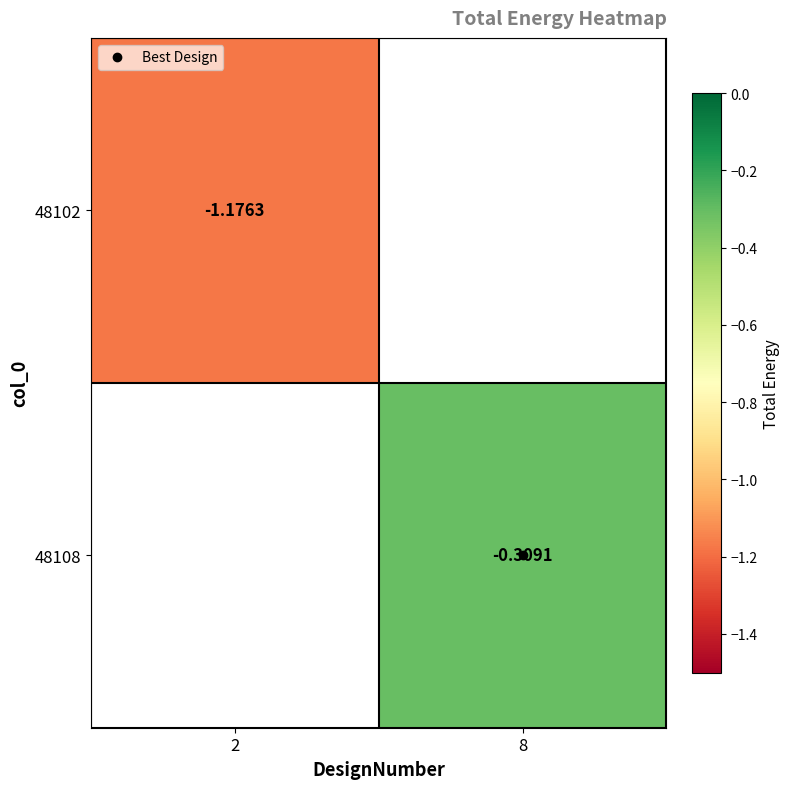

At how many categories does at least one series exceed -1?

1